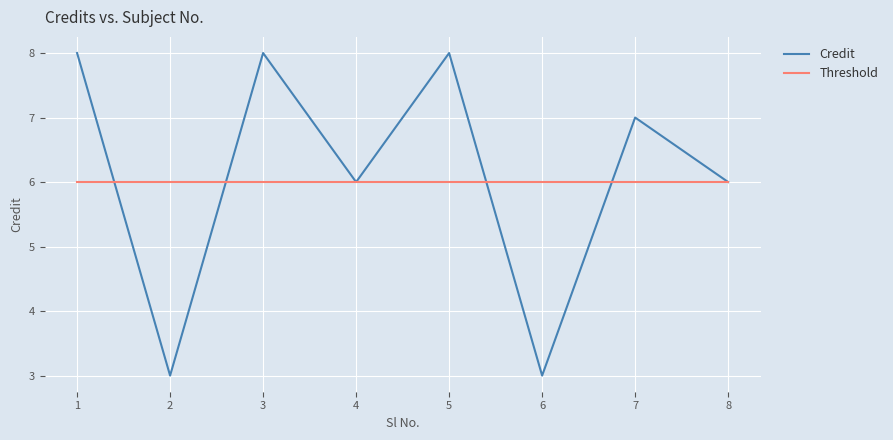

What is the maximum value for Credit?

8